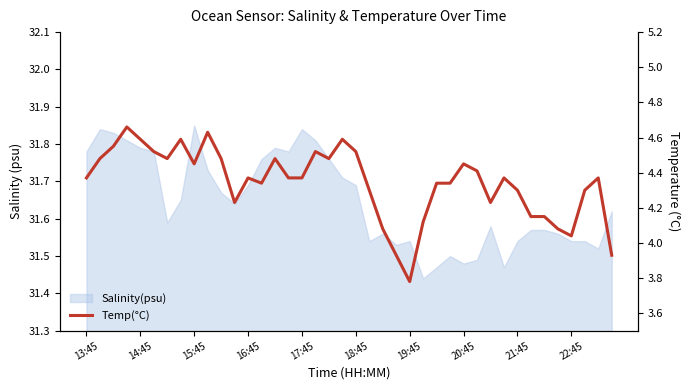

What is the change in value from 22 to 34?

+0.1